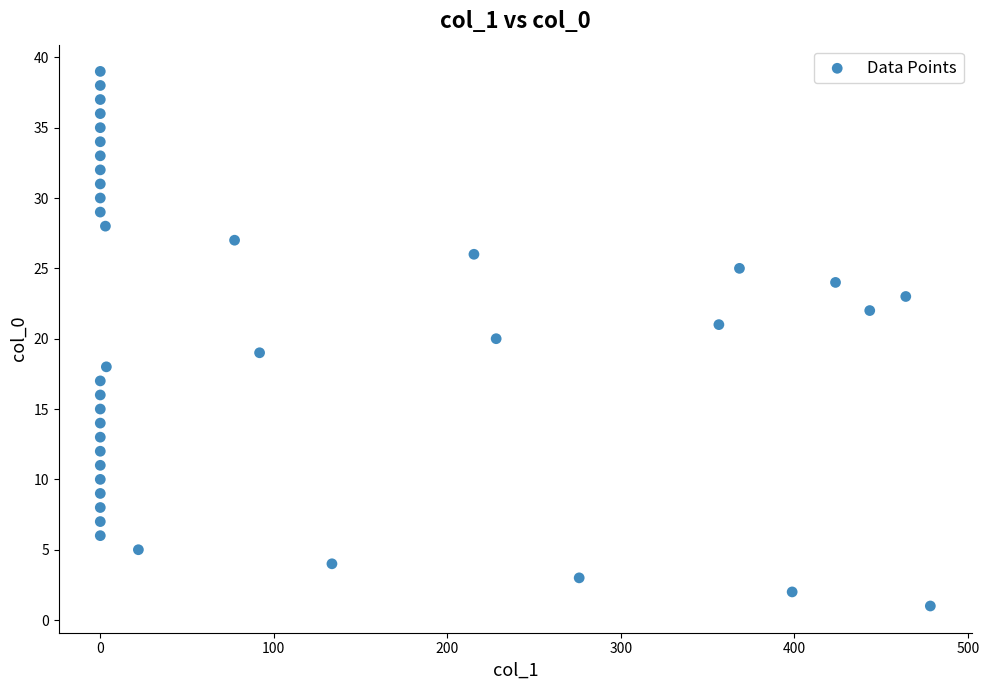

What is the range of Y values (max minus min)?

38